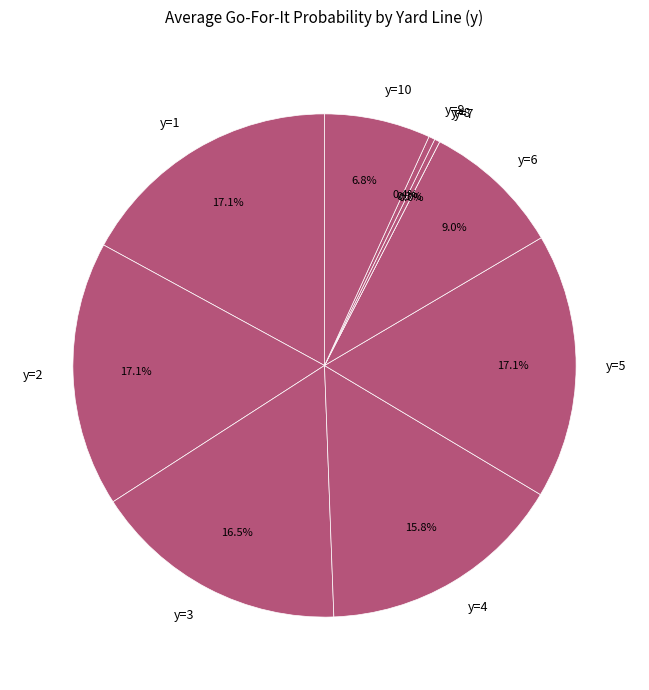

Count the number of slices in the pie.

10